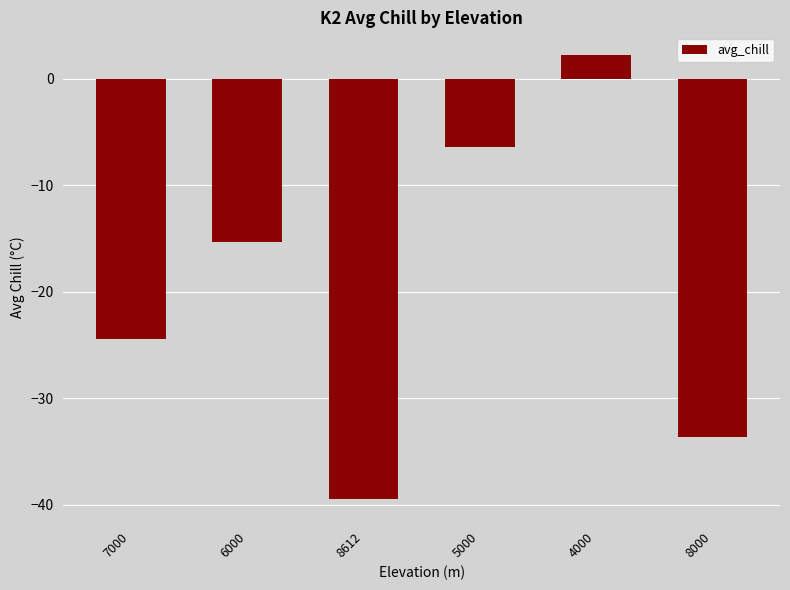

List the labels in order of value, largest first.

4000, 5000, 6000, 7000, 8000, 8612